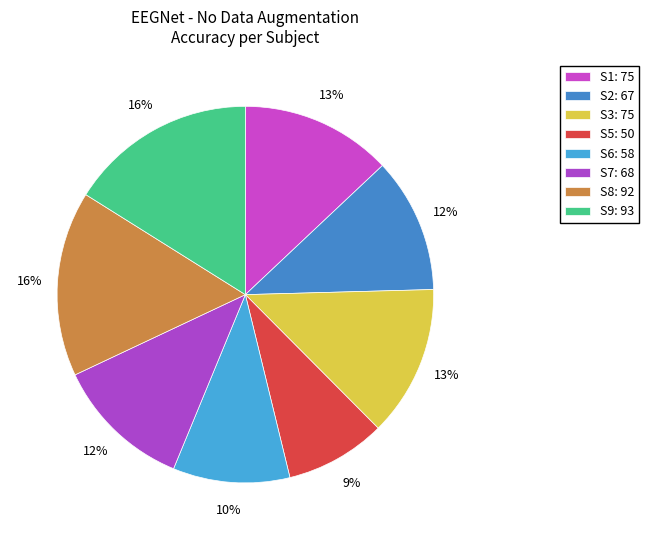

How many segments does this pie chart have?

8